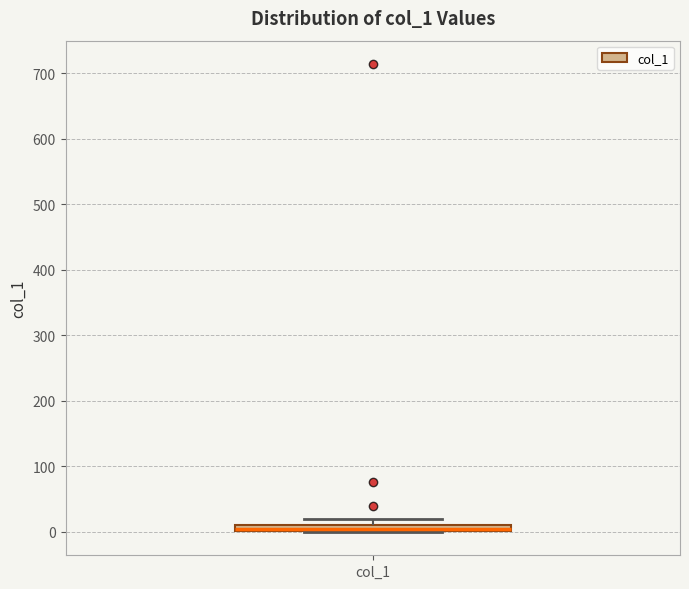

Where is the upper edge of the box for col_1 on the y-axis? The values are not printed on the chart, so give them approximately, as read against the axis.

10